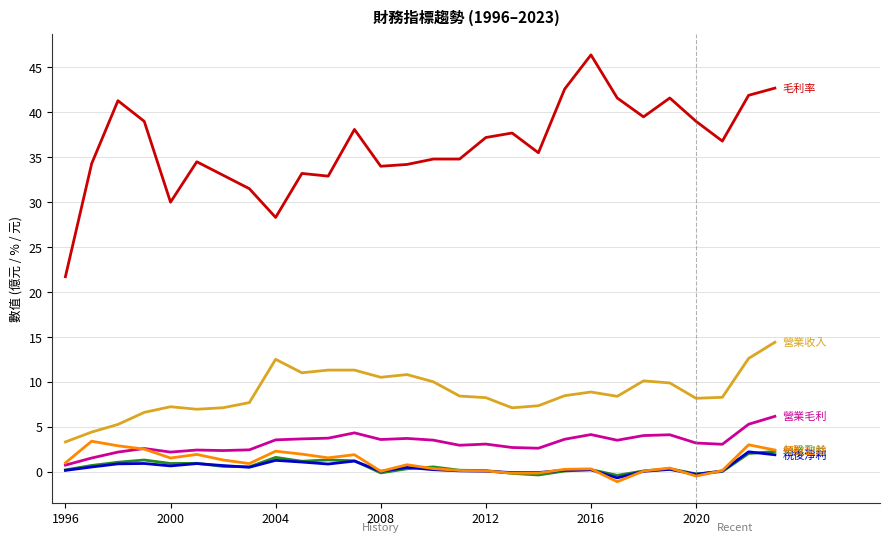

What is the maximum value shown in the chart?

46.4